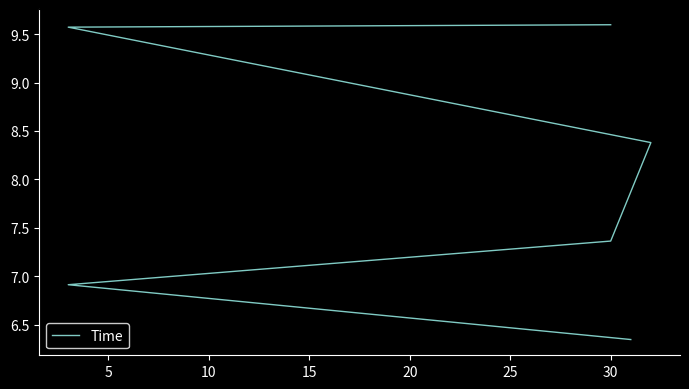

The value at 5 is 10.8. True or false?

False